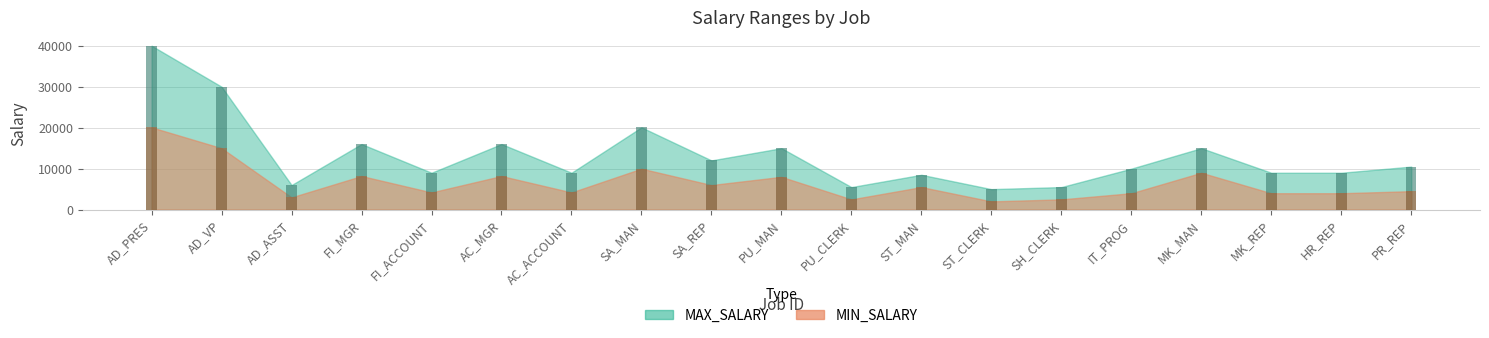

What is the label of the 8th bar from the left?

SA_MAN